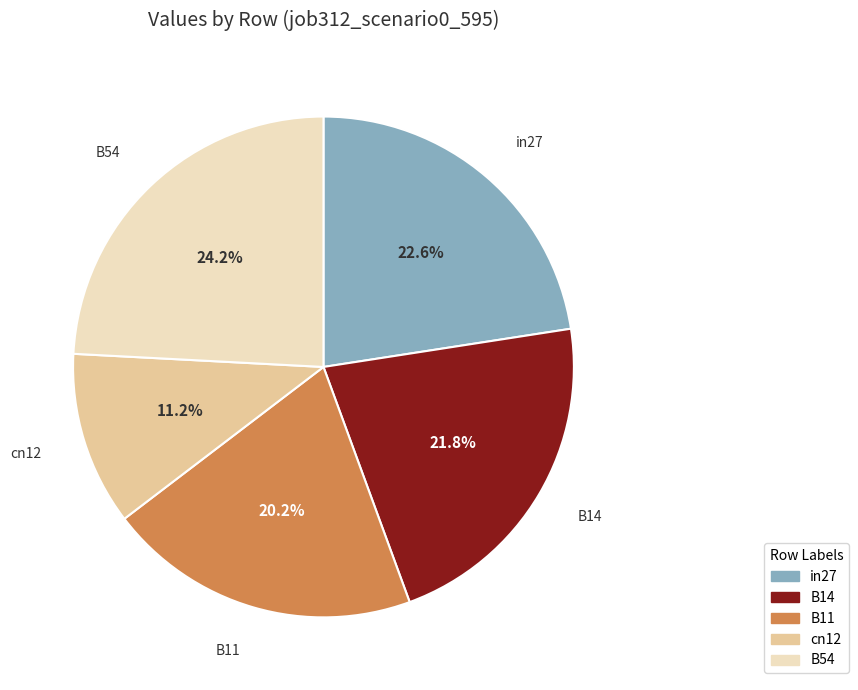

What percentage is NOT represented by in27?

77.4%